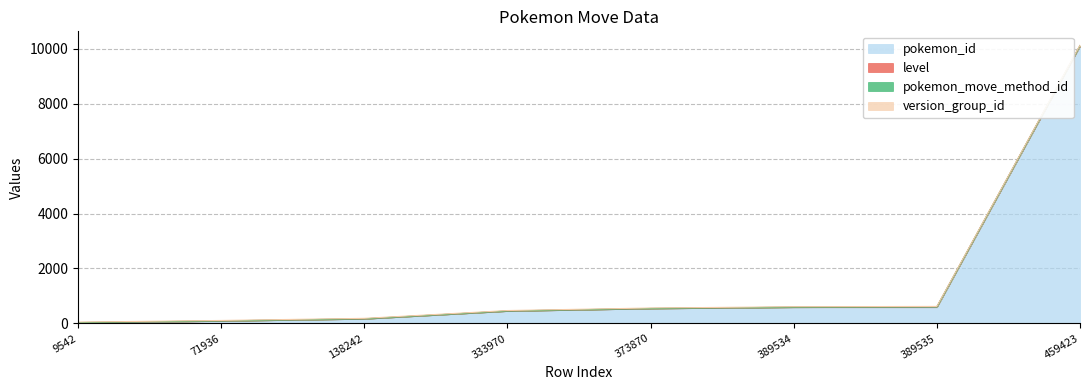

Rank the categories by version_group_id value from highest to lowest.

9542, 71936, 138242, 333970, 373870, 389534, 389535, 459423